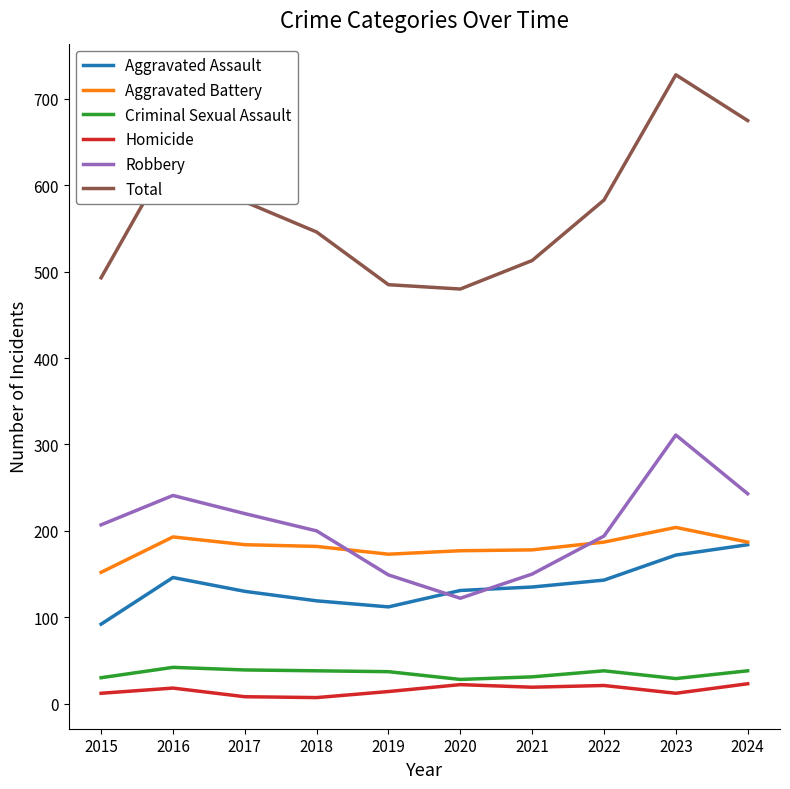

Which series has the widest spread of values?

Total